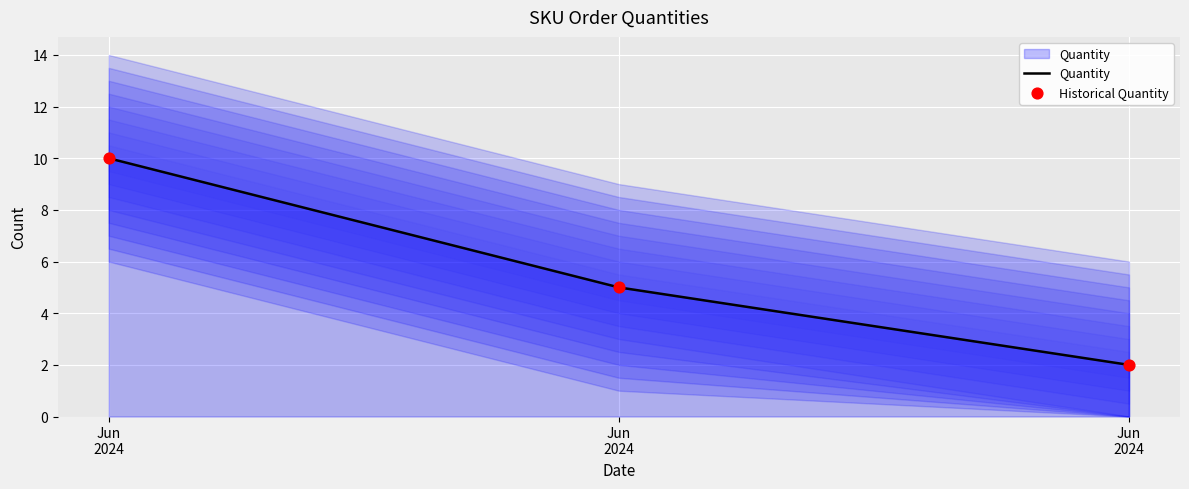

Is the value of Quantity at Jun
2024 greater than the value of Historical Quantity at Jun
2024?

No